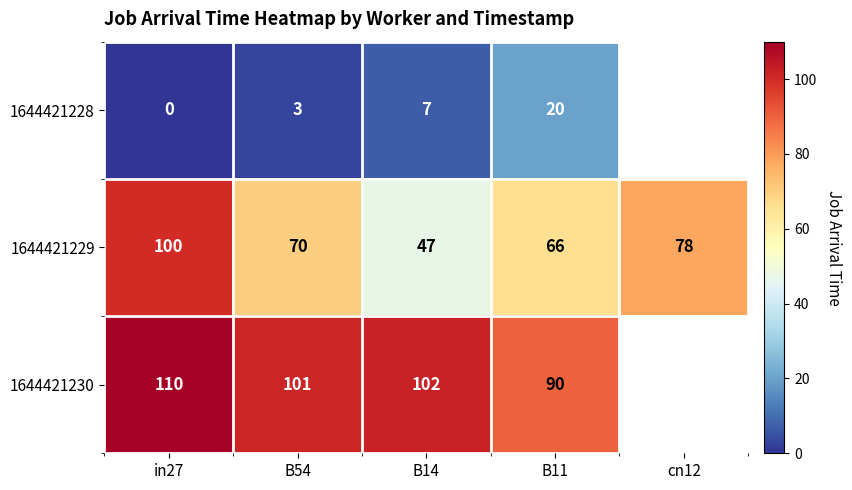

Rank the series at in27 from highest to lowest value.

1644421230, 1644421229, 1644421228